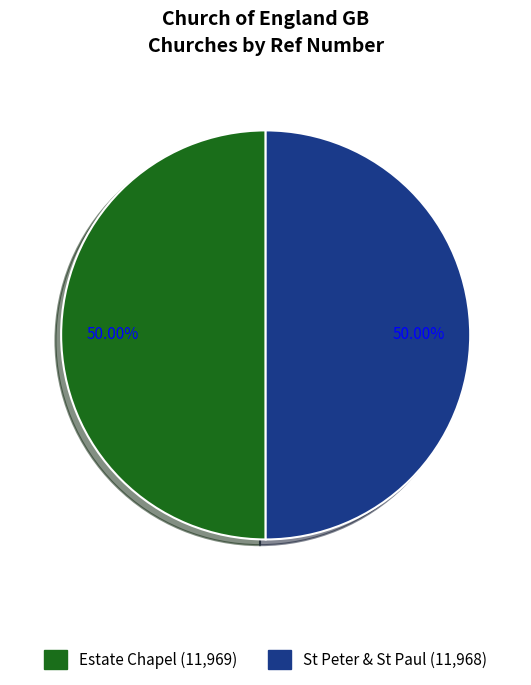

How many slices are in this pie chart?

2